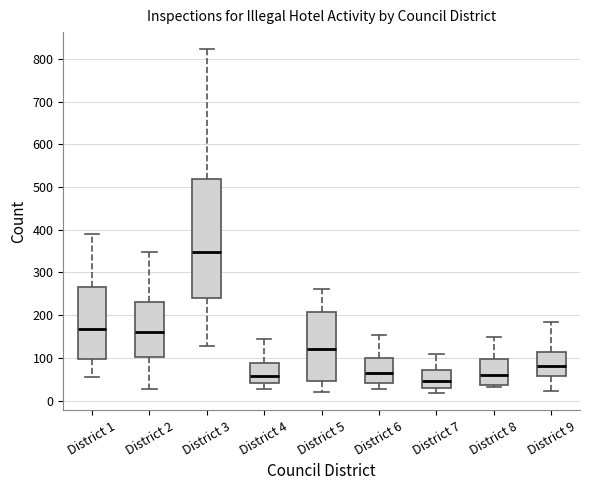

Reading left to right, transcribe this box plot: for each box, give where its median line is, the range the box spans, and where its two whiskers end, as read against the y-axis. The values are not printed on the chart, so give them approximately, as read against the axis.

District 1: median 170, box 100 to 270, whiskers 60 to 390
District 2: median 160, box 100 to 230, whiskers 30 to 350
District 3: median 350, box 240 to 520, whiskers 130 to 820
District 4: median 60, box 40 to 90, whiskers 30 to 140
District 5: median 120, box 50 to 210, whiskers 20 to 260
District 6: median 60, box 40 to 100, whiskers 30 to 150
District 7: median 50, box 30 to 70, whiskers 20 to 110
District 8: median 60, box 40 to 100, whiskers 30 to 150
District 9: median 80, box 60 to 110, whiskers 20 to 180